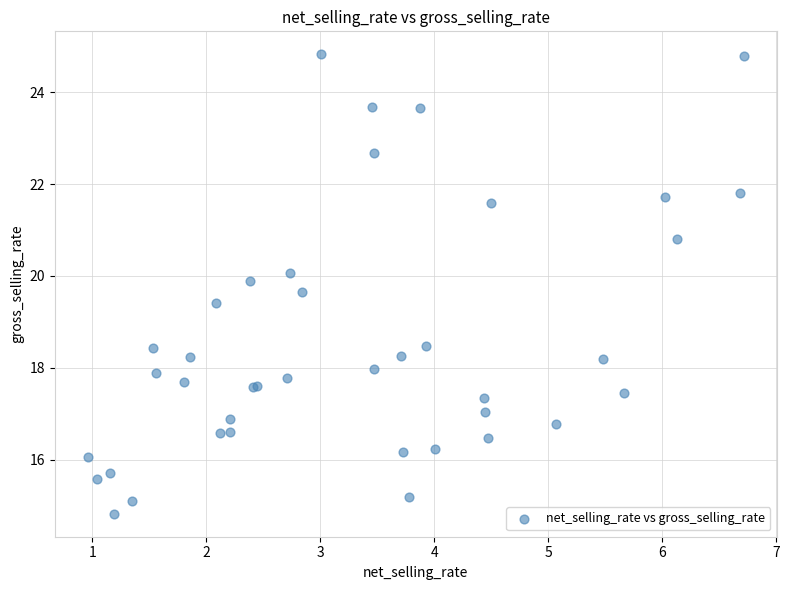

What Y value in the scatter plot is closest to 19?

19.4